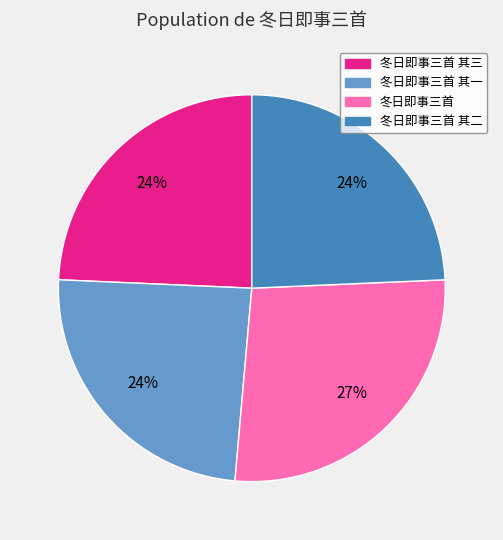

Does any single category account for the majority?

No